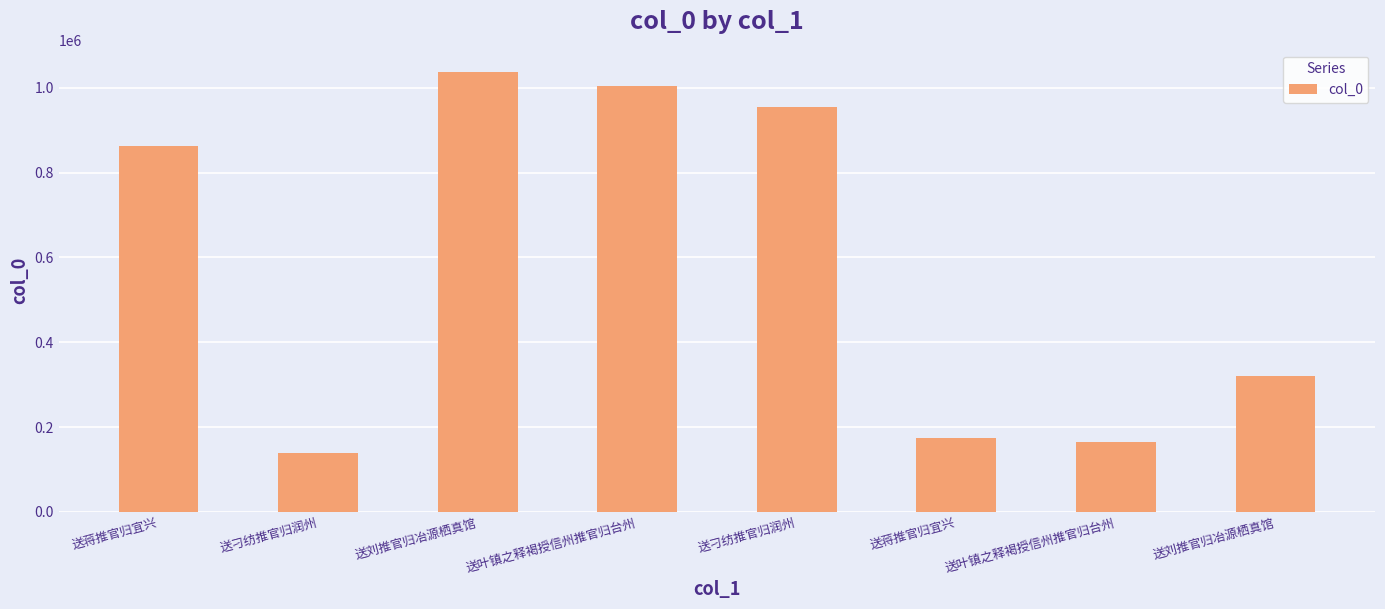

Is it true that the value at 送蒋推官归宜兴 is 1133813?

False